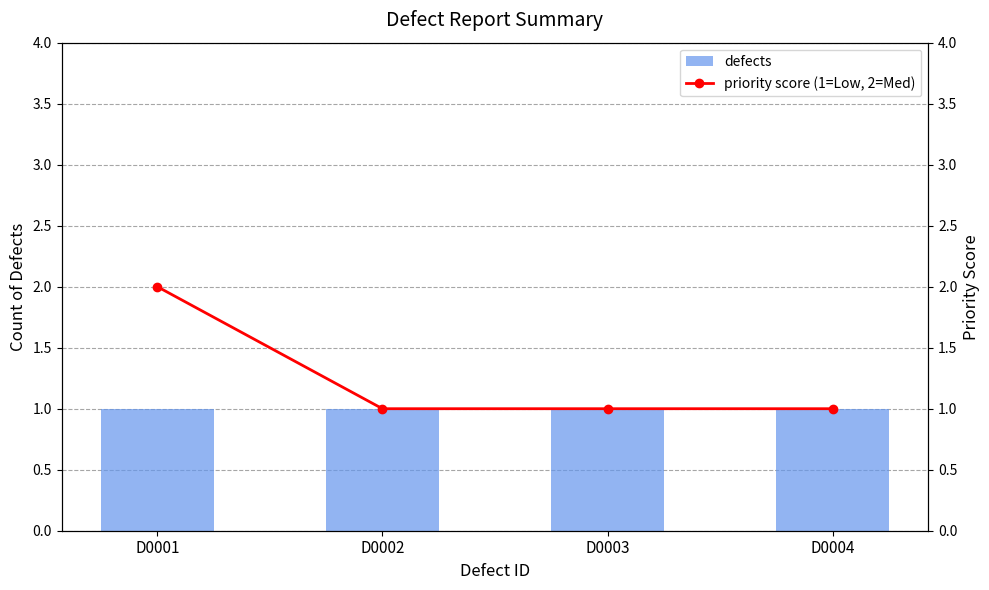

List the labels in order of priority score (1=Low, 2=Med) value, largest first.

D0001, D0002, D0003, D0004